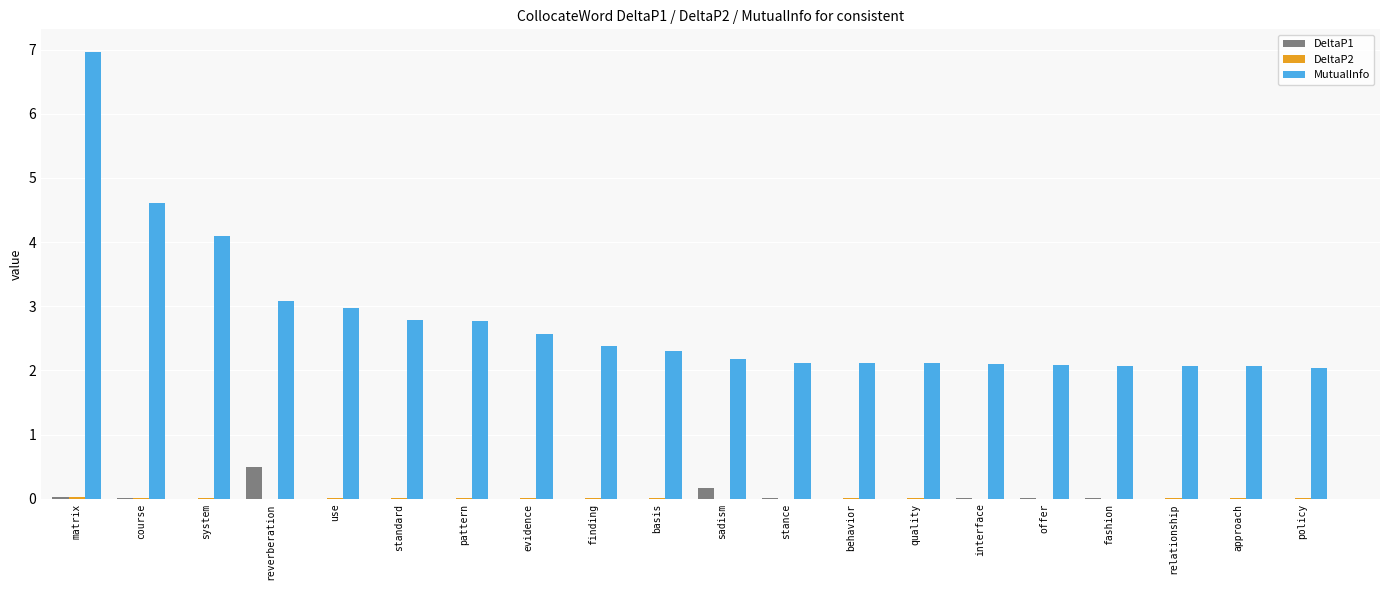

At which category is the sum across all series the highest?

matrix